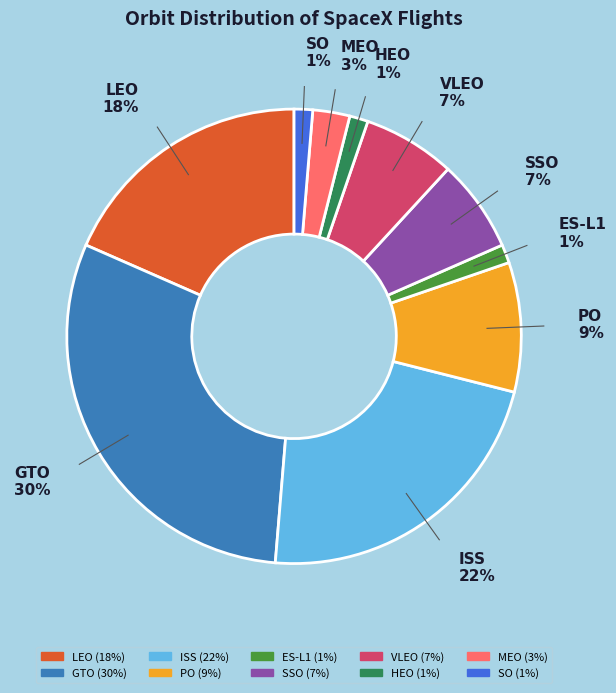

To the nearest percent, what is the combined percentage of VLEO and ISS?

29%